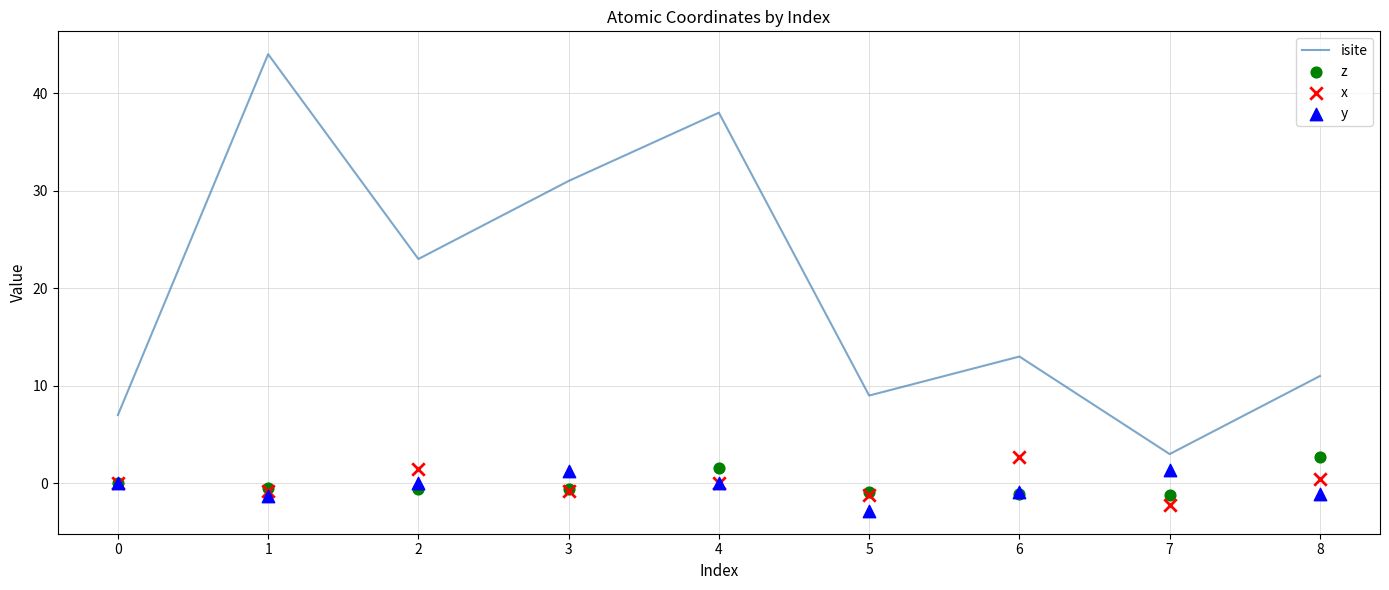

Which series contains the highest Y value?

isite